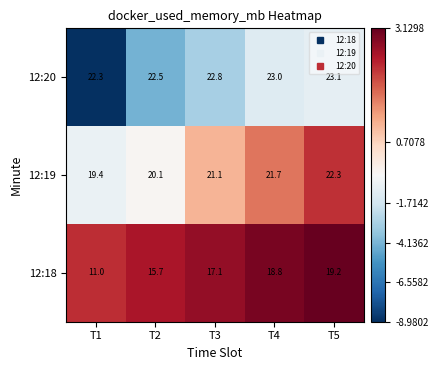

Rank the series at T3 from highest to lowest value.

12:20, 12:19, 12:18